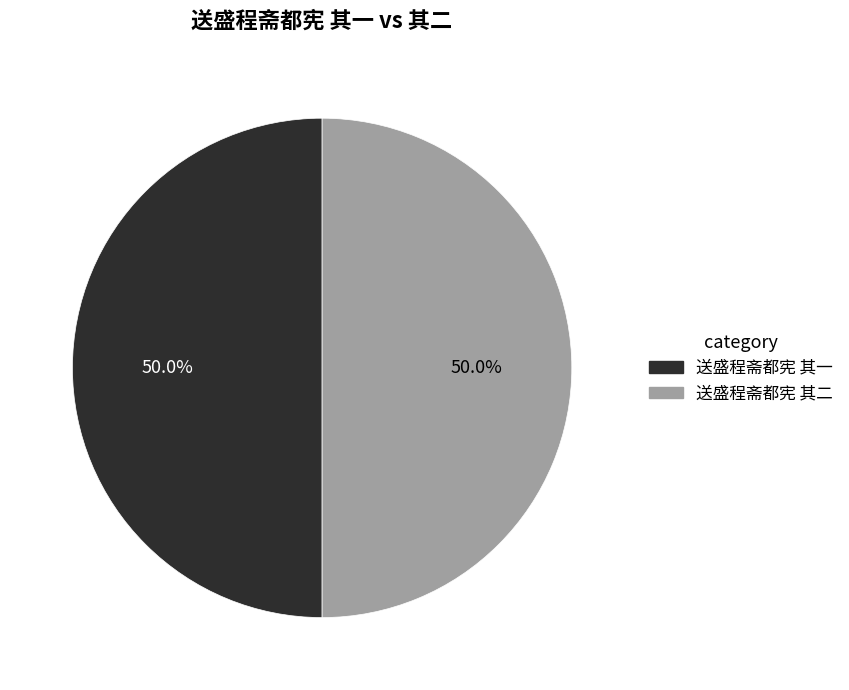

Combined, do 送盛程斋都宪 其二 and 送盛程斋都宪 其一 account for over 50%?

Yes